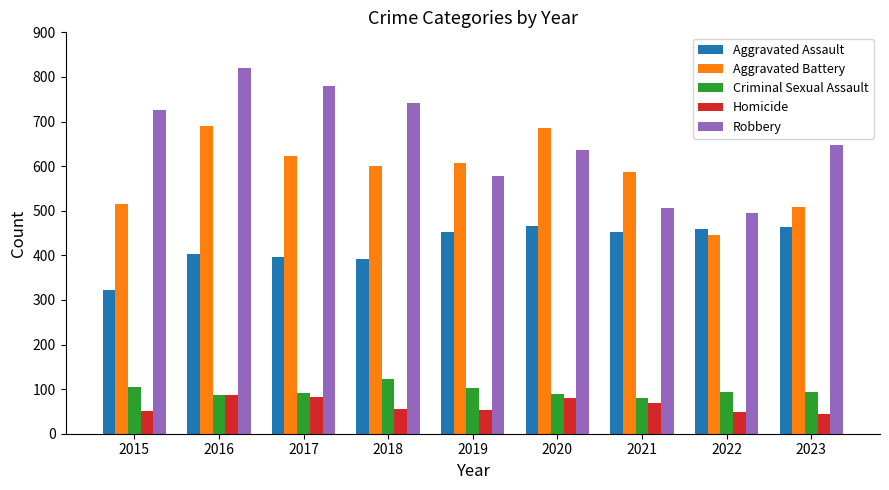

What is the difference between the second highest and minimum values in the Homicide series?

38